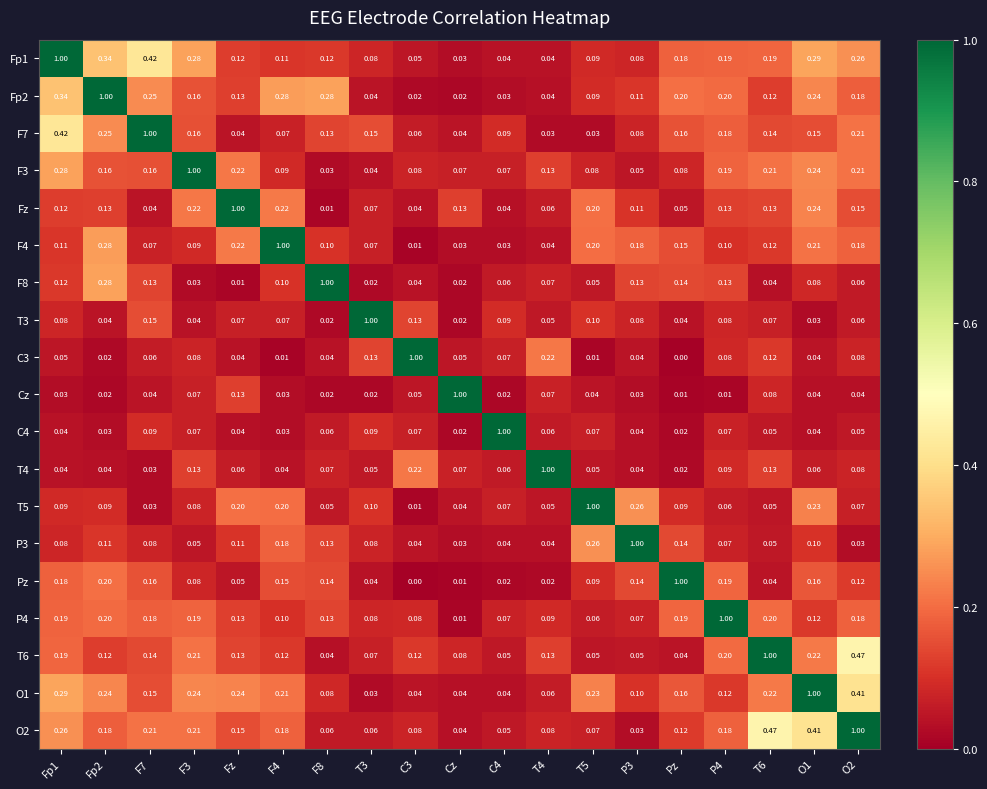

Which series has the largest total across all categories?

Fp1